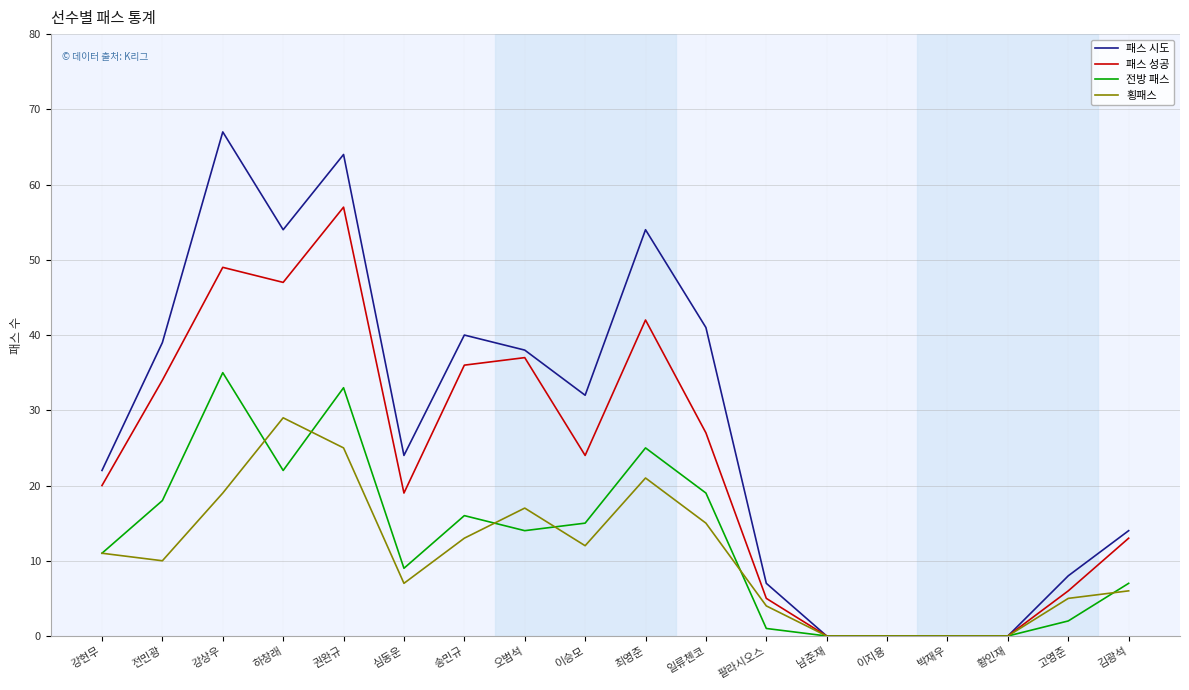

Rank the series by their maximum value, from lowest to highest.

횡패스, 전방 패스, 패스 성공, 패스 시도